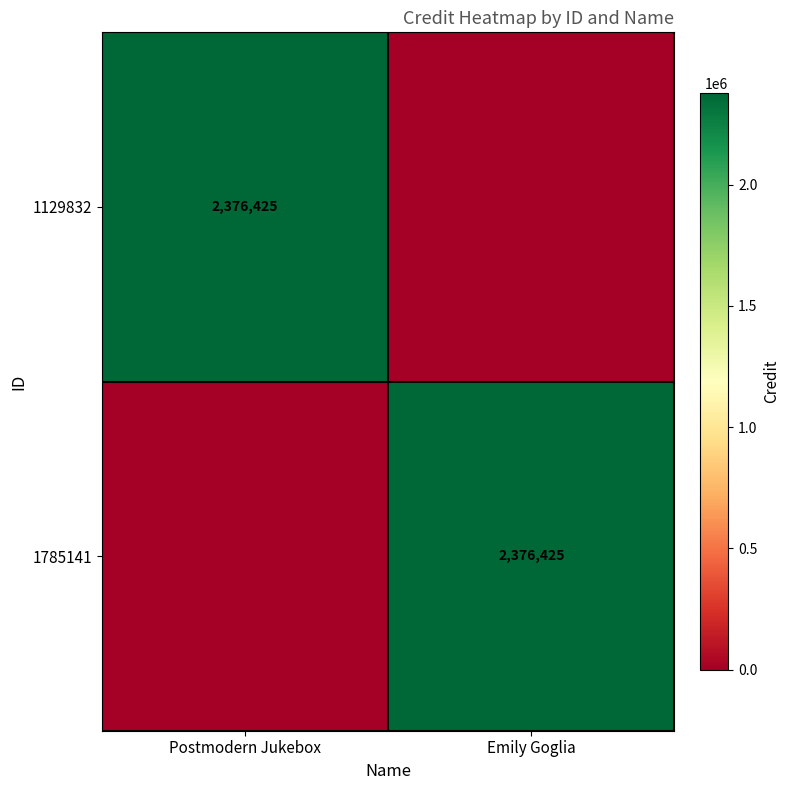

True or false: 1785141 has a value of 988563 at Emily Goglia.

False